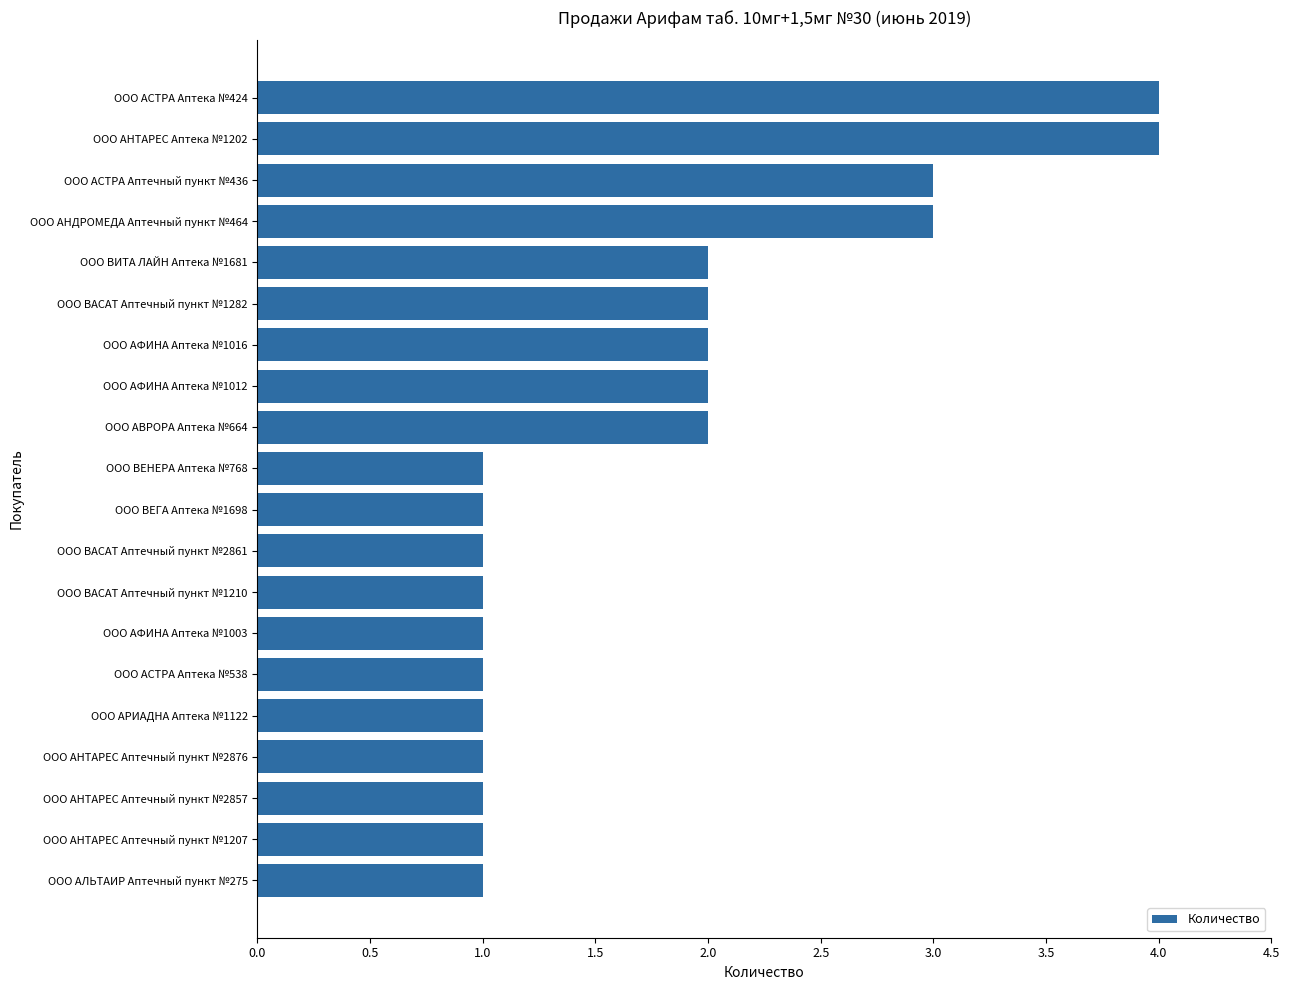

Approximately how many times larger is the value at ООО ВАСАТ Аптечный пункт №2861 compared to ООО АНТАРЕС Аптечный пункт №2857?

1.0